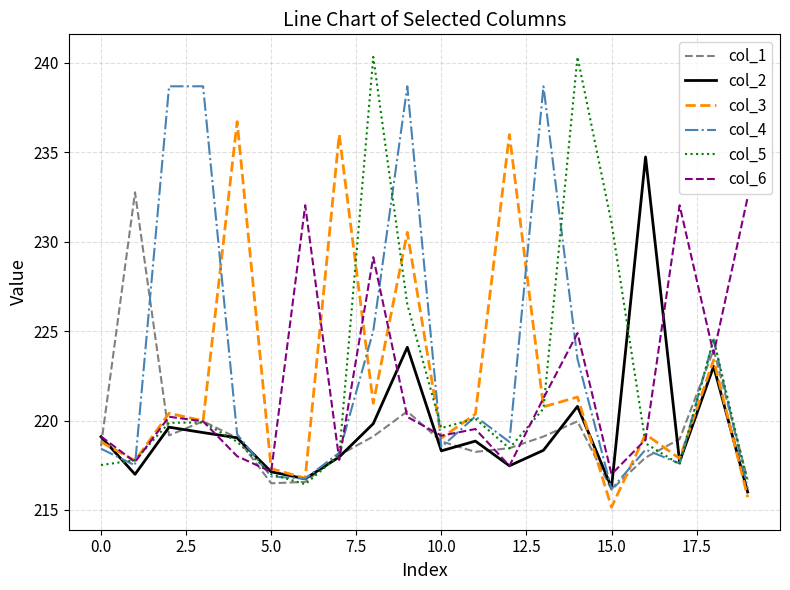

What is the greatest value displayed?

240.3